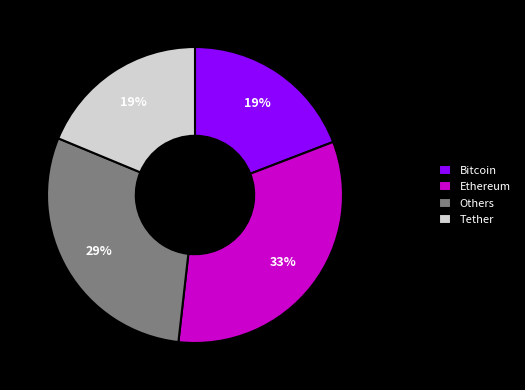

What percentage is the Others slice, to the nearest percent?

29%